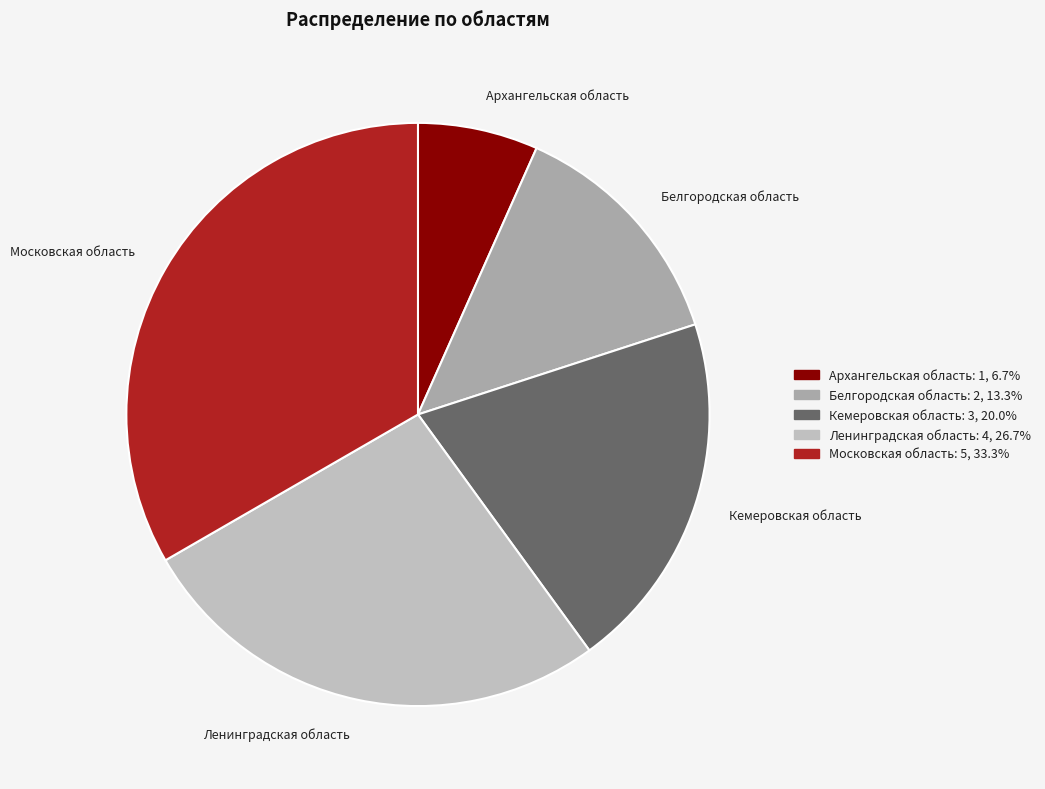

Which slice is the smallest?

Архангельская область